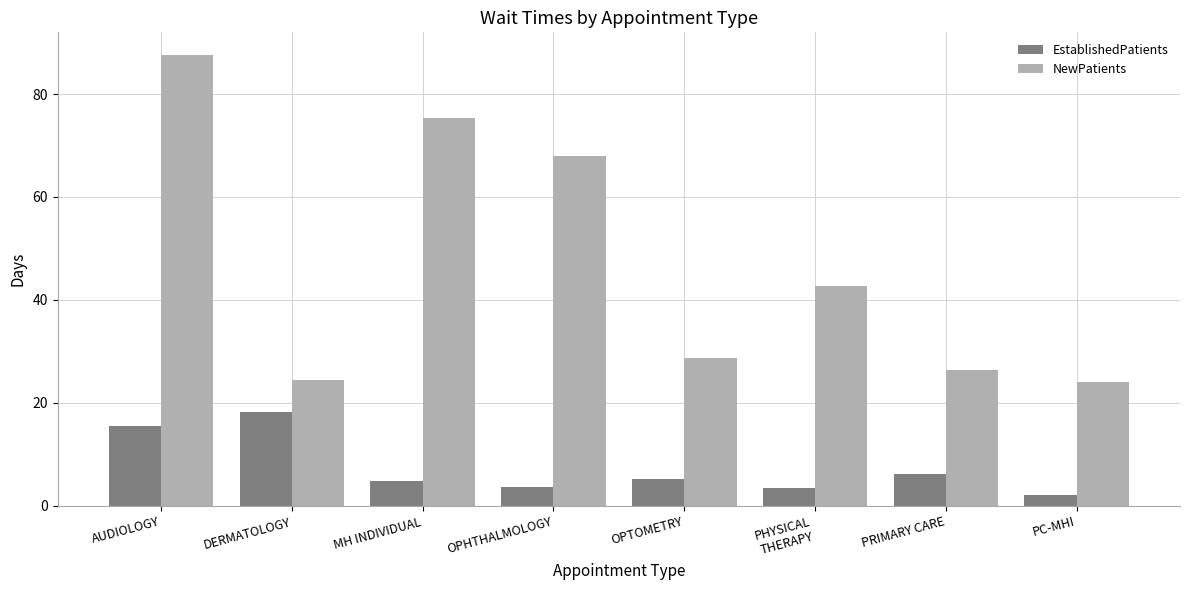

The NewPatients series shows 42.8 at PHYSICAL
THERAPY. True or false?

True